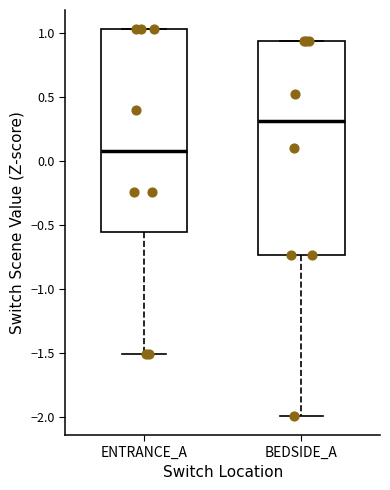

Reading left to right, read every box against the y-axis: the position of its median line, the range the box covers, and the ends of its whiskers. The values are not printed on the chart, so give them approximately, as read against the axis.

ENTRANCE_A: median 0.10, box -0.55 to 1.05, whiskers -1.50 to 1.05
BEDSIDE_A: median 0.30, box -0.75 to 0.95, whiskers -2.00 to 0.95